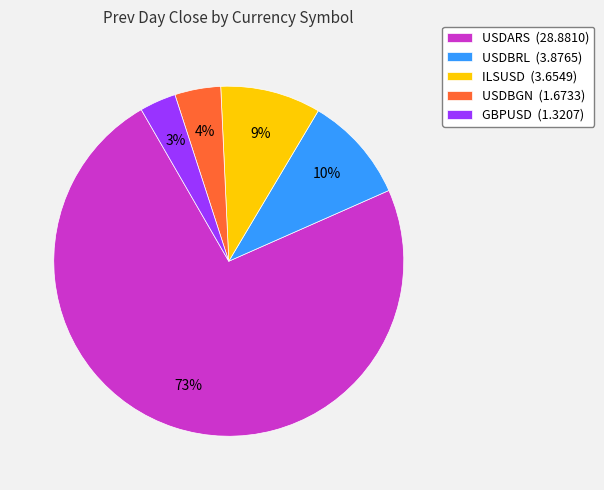

Which slice is the smallest?

GBPUSD (1.3207)